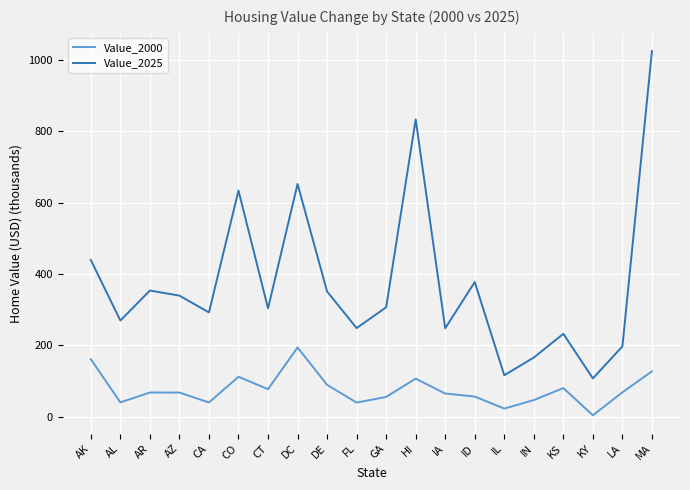

At which category is the sum across all series the highest?

MA